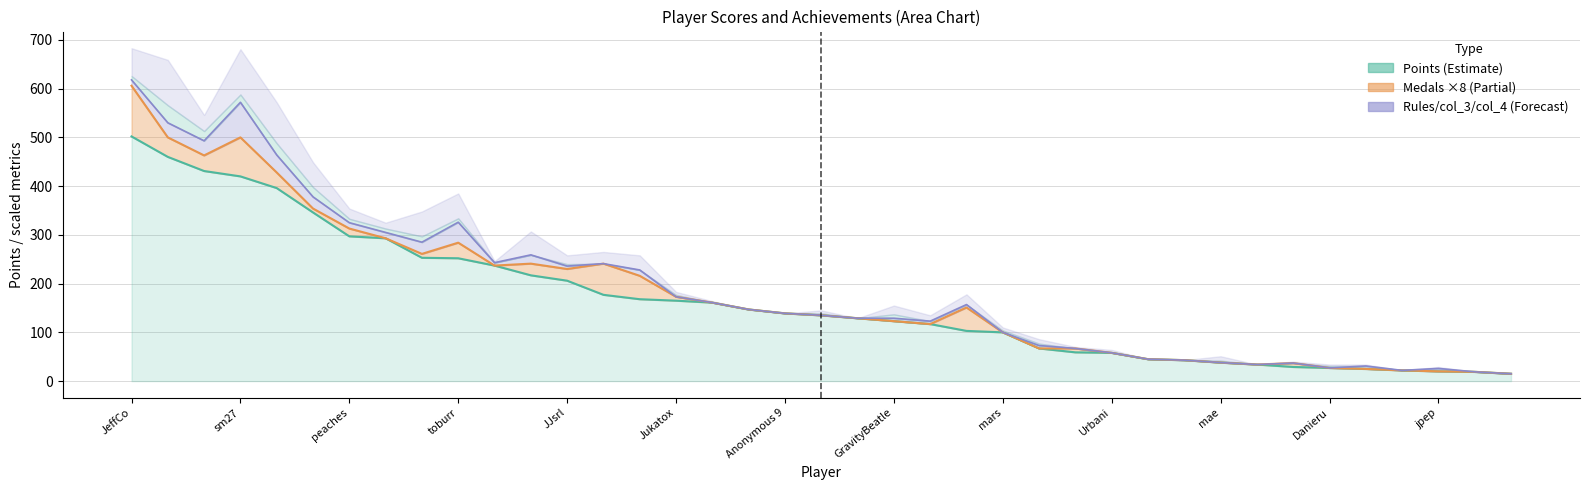

What is the label of the 31st point from the right?

Dex